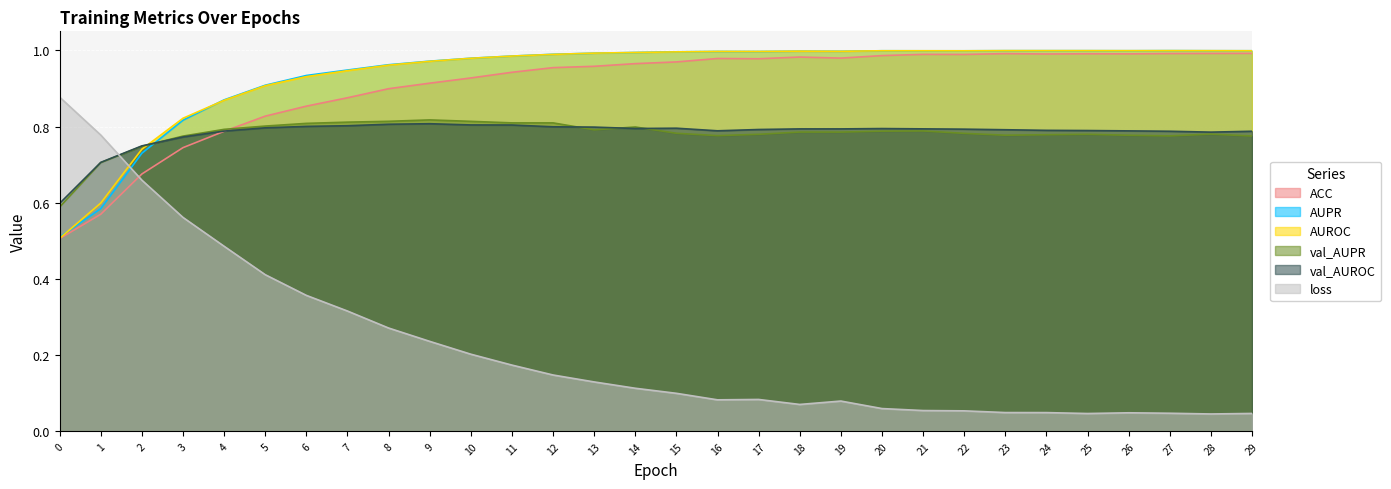

What is the value of the loss point at the 16th from the left?

0.1